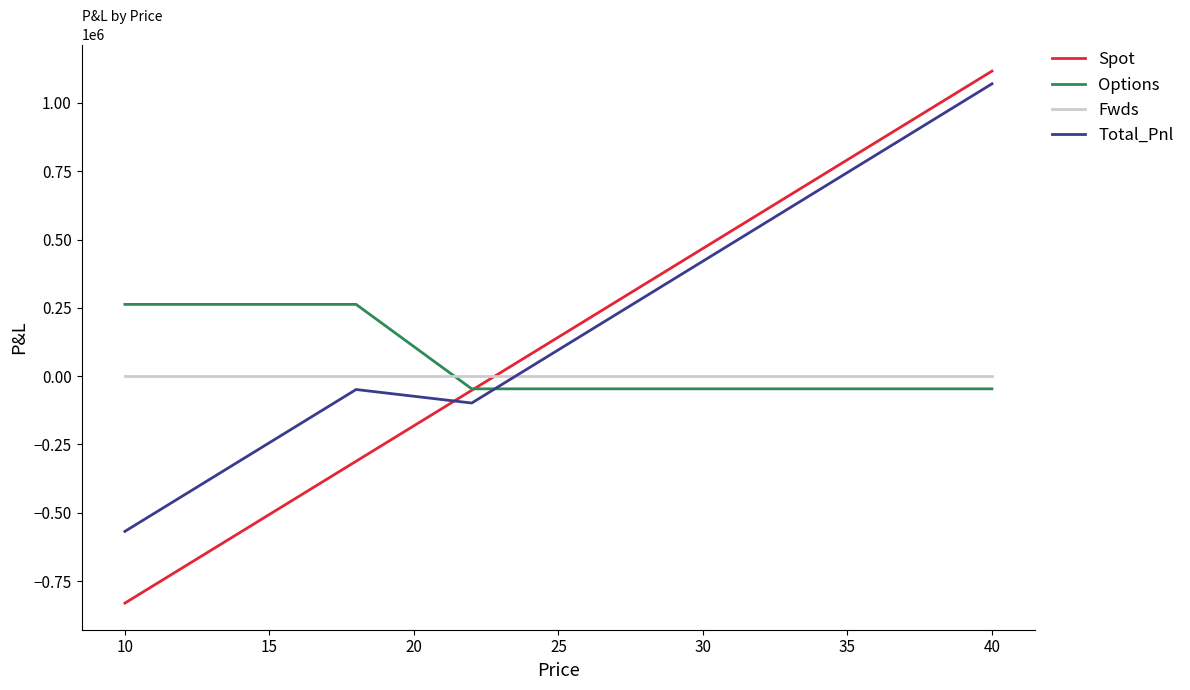

What is the minimum value for Options?

-46514.6